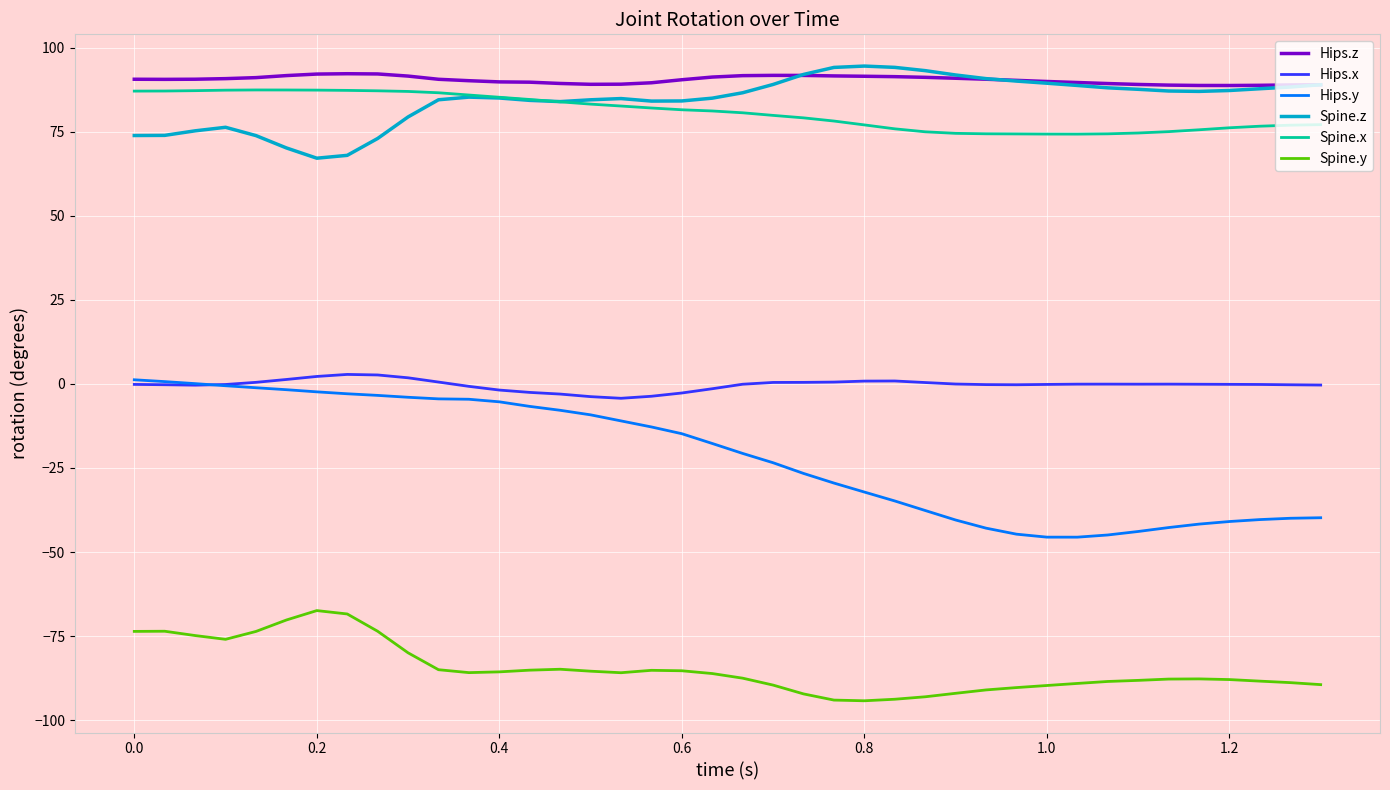

What is the maximum value shown in the chart?

94.5